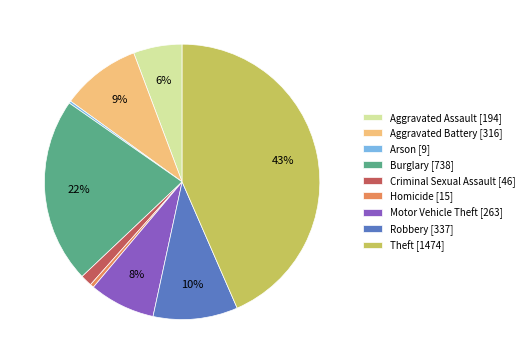

Does any single category account for the majority?

No